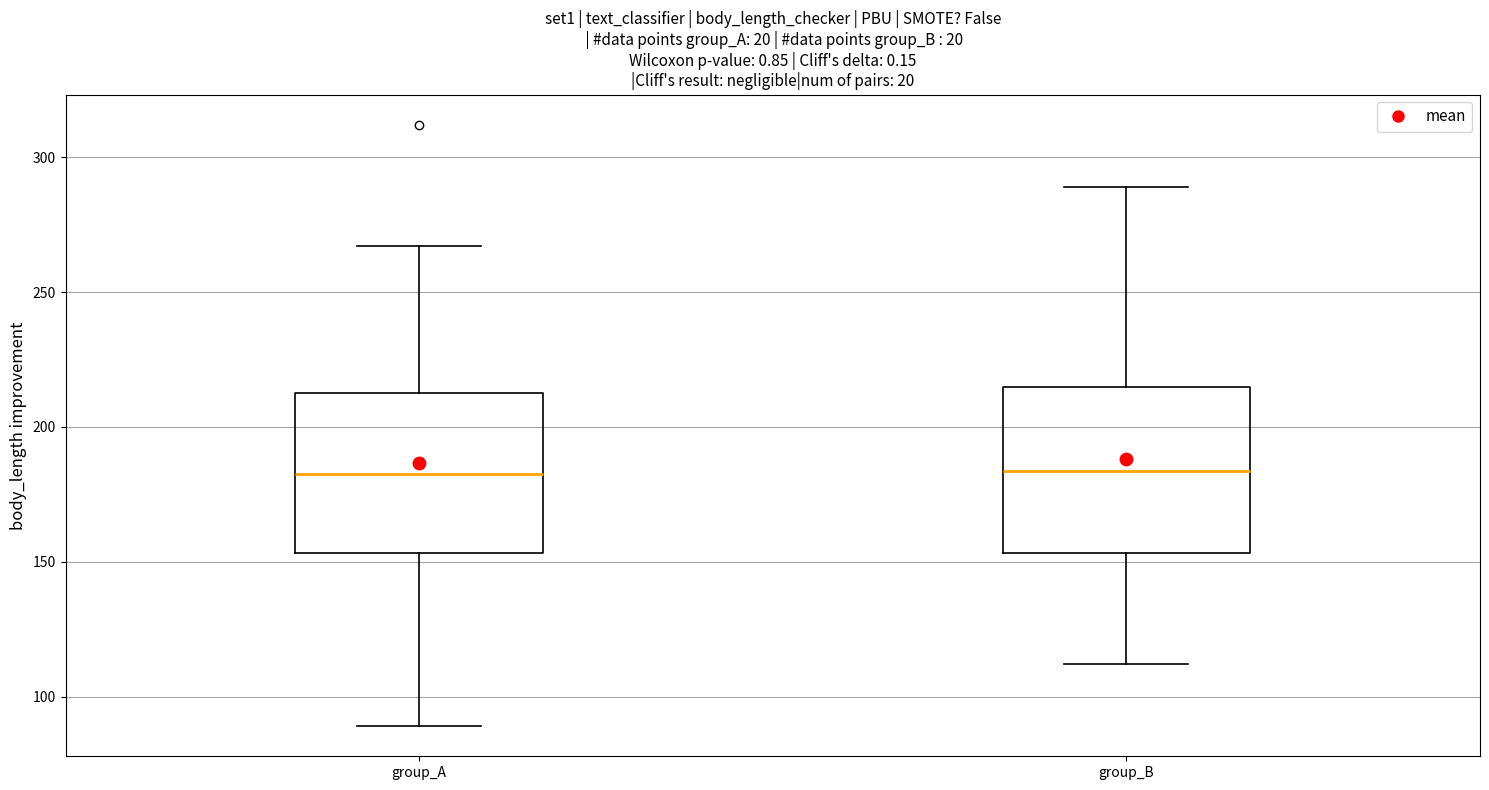

Reading left to right, read every box against the y-axis: the position of its median line, the range the box covers, and the ends of its whiskers. The values are not printed on the chart, so give them approximately, as read against the axis.

group_A: median 185, box 155 to 215, whiskers 90 to 265
group_B: median 185, box 155 to 215, whiskers 110 to 290